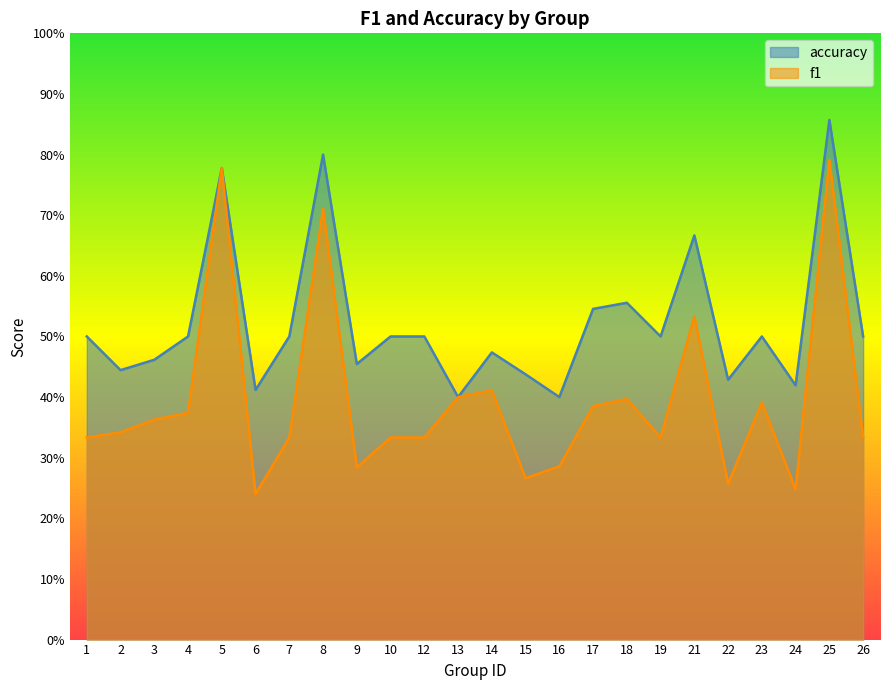

How many interior local valleys does the accuracy series have?

8